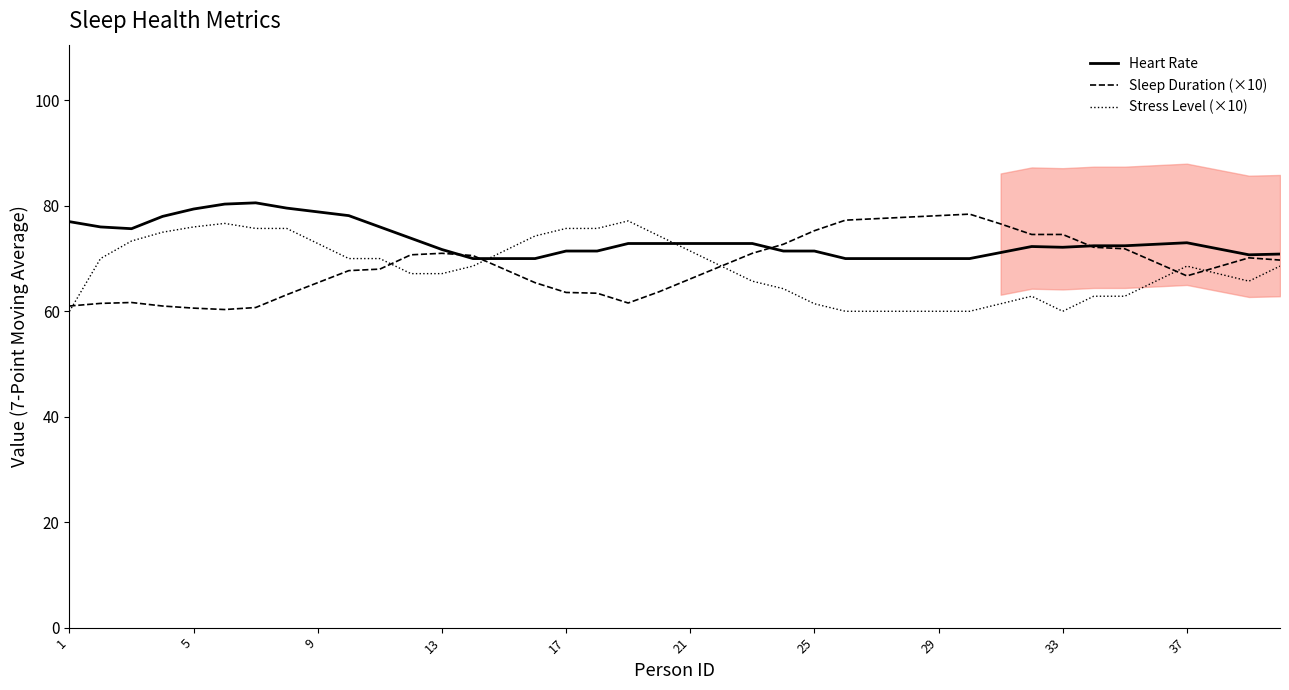

How many intersections are there between Stress Level (×10) and Heart Rate?

2